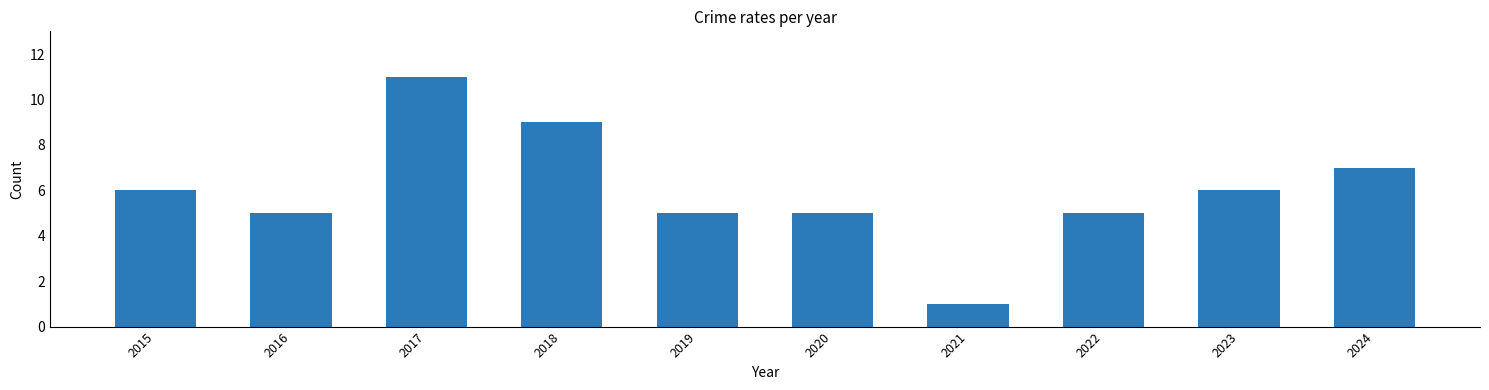

The chart shows a value of 5 at 2020. True or false?

True